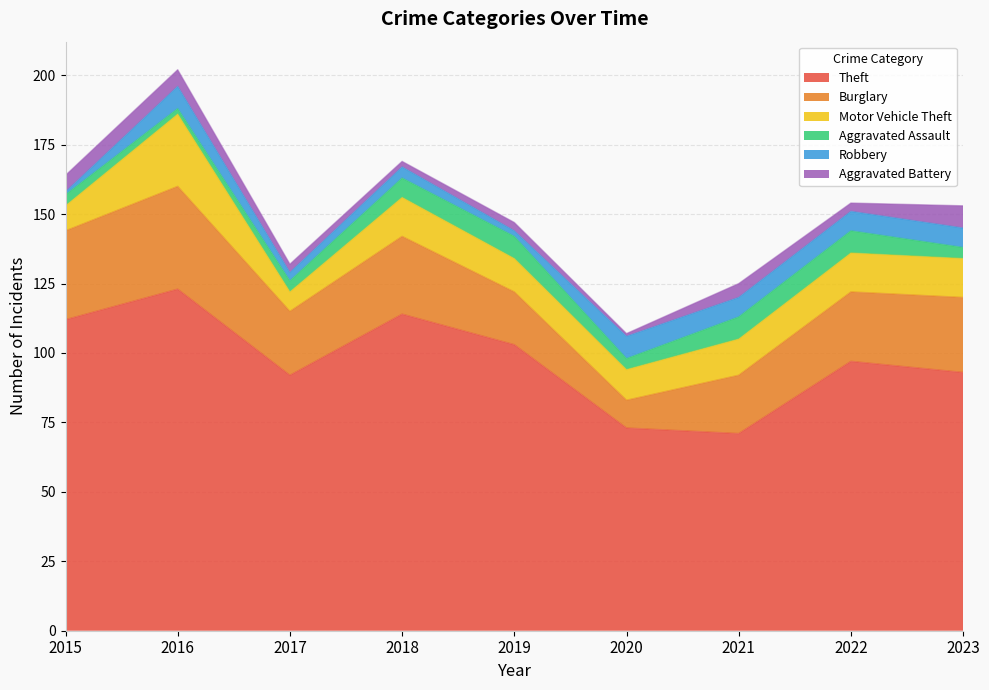

What is the value of the Burglary point at the 6th from the left?

10